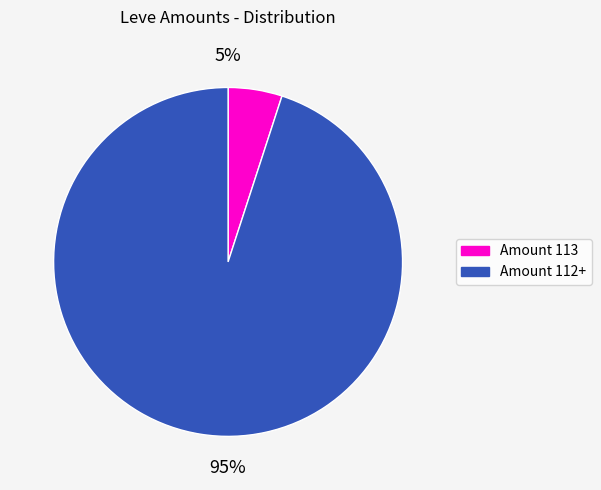

To the nearest percent, what is the difference between the largest and smallest slice percentages?

90%